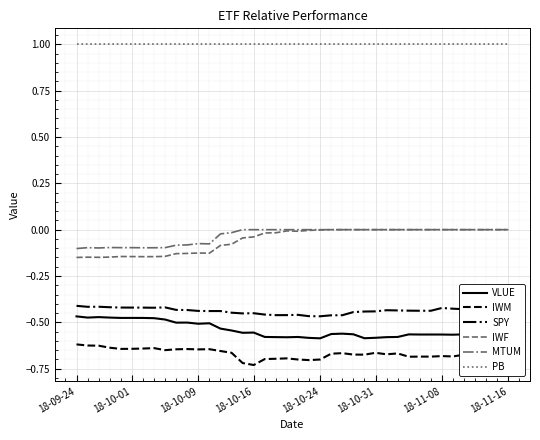

Which series has the largest total across all categories?

PB